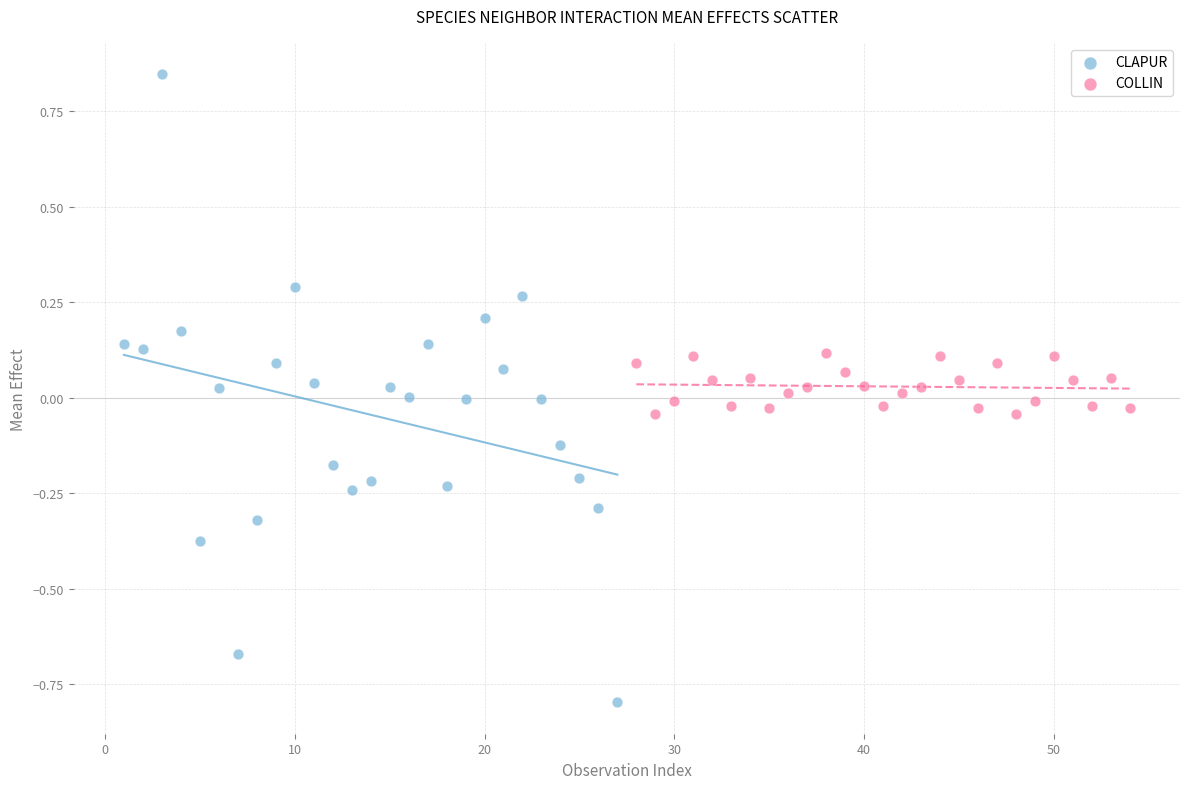

Which series reaches the maximum Y coordinate?

CLAPUR